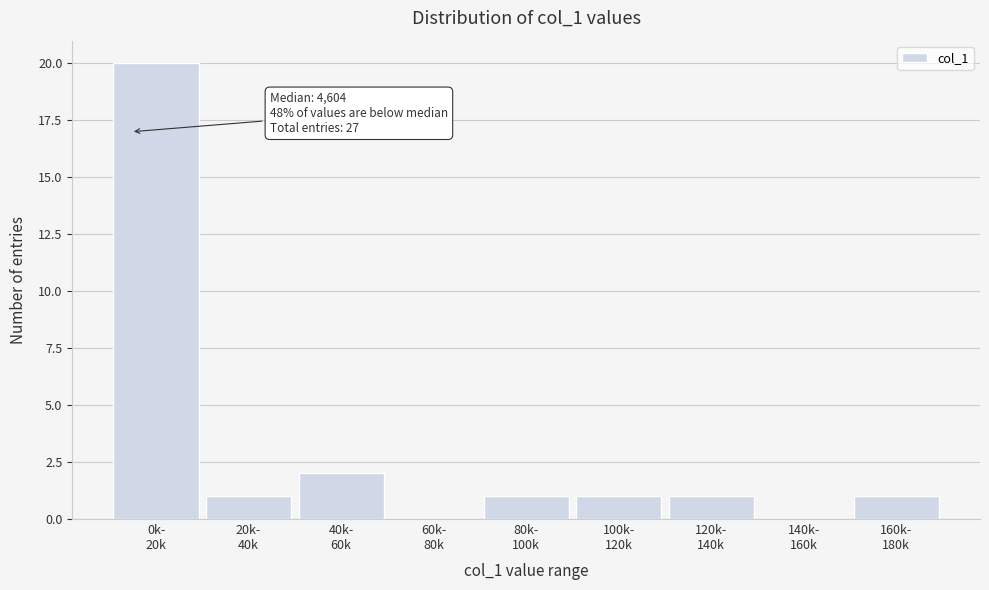

What is the maximum value shown in the chart?

20